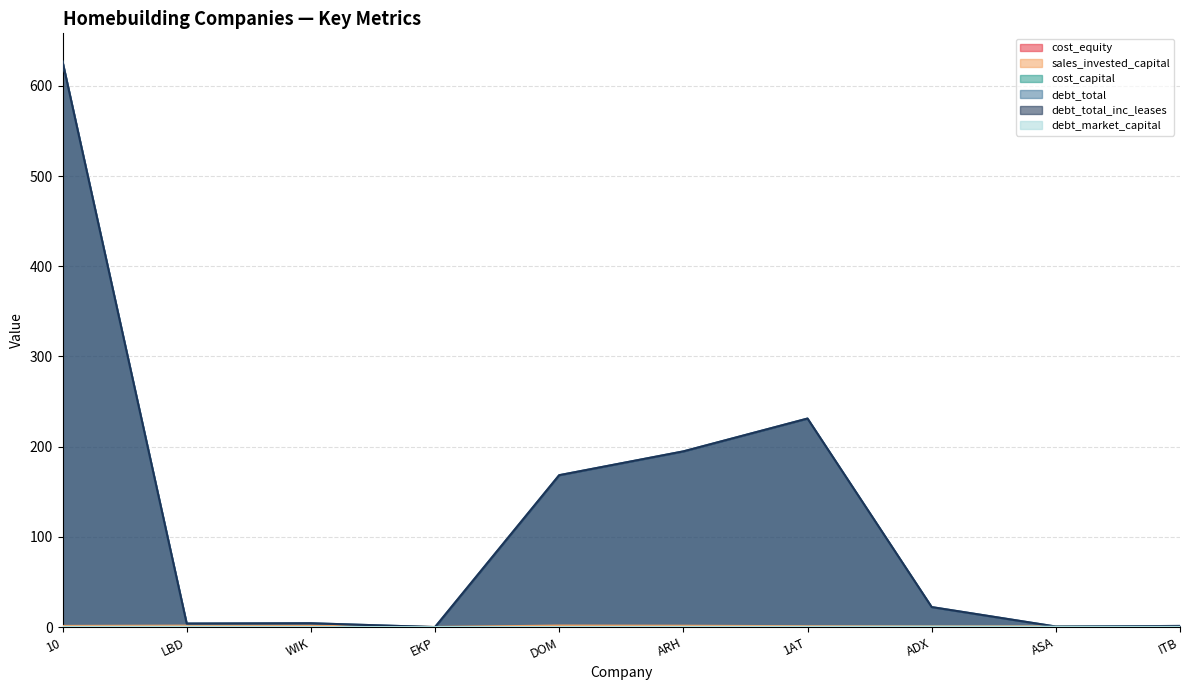

What is the maximum value shown in the chart?

626.9